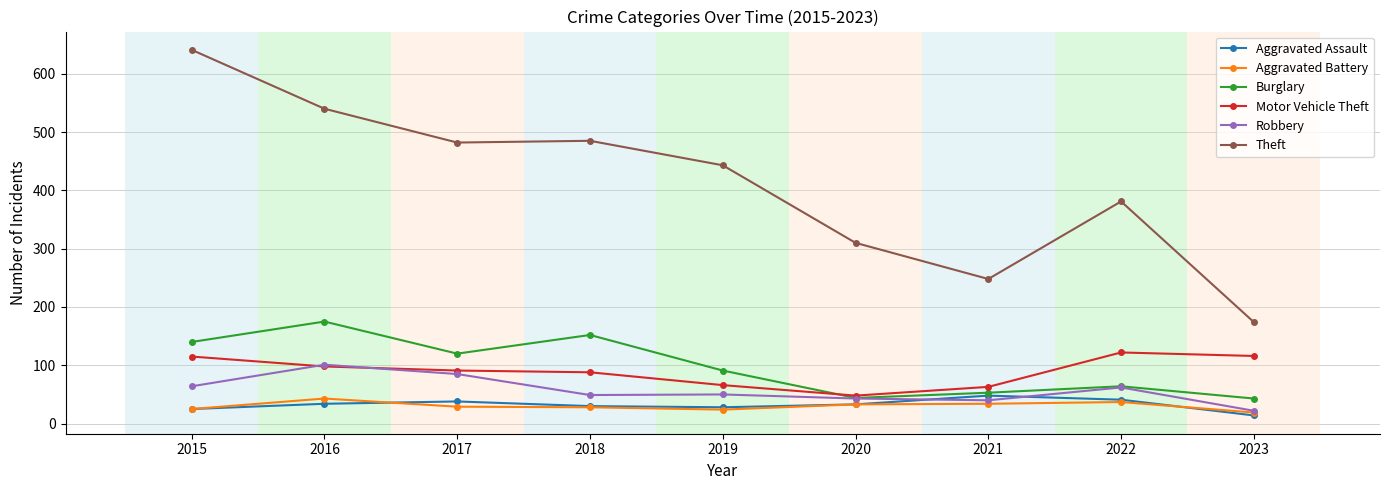

Read the Burglary value at 2020, to the nearest 10.

40